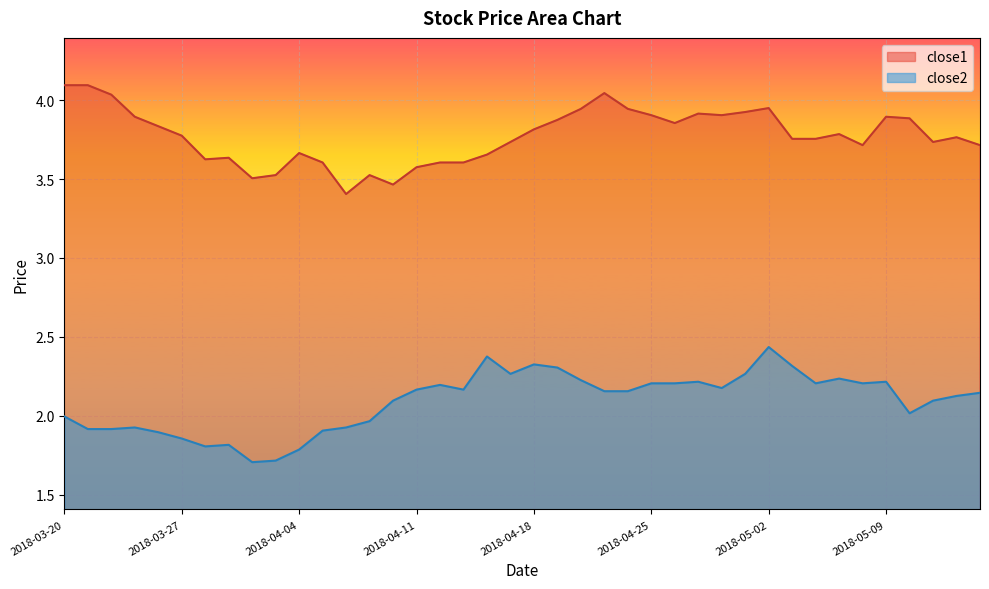

Reading left to right, extract all data points from this chart.

close2: 2.0	1.9	1.9	1.9	1.9	1.9	1.8	1.8	1.7	1.7	1.8	1.9	1.9	2.0	2.1	2.2	2.2	2.2	2.4	2.3	2.3	2.3	2.2	2.2	2.2	2.2	2.2	2.2	2.2	2.3	2.4	2.3	2.2	2.2	2.2	2.2	2.0	2.1	2.1	2.1
close1: 4.1	4.1	4.0	3.9	3.8	3.8	3.6	3.6	3.5	3.5	3.7	3.6	3.4	3.5	3.5	3.6	3.6	3.6	3.7	3.7	3.8	3.9	3.9	4.0	3.9	3.9	3.9	3.9	3.9	3.9	4.0	3.8	3.8	3.8	3.7	3.9	3.9	3.7	3.8	3.7